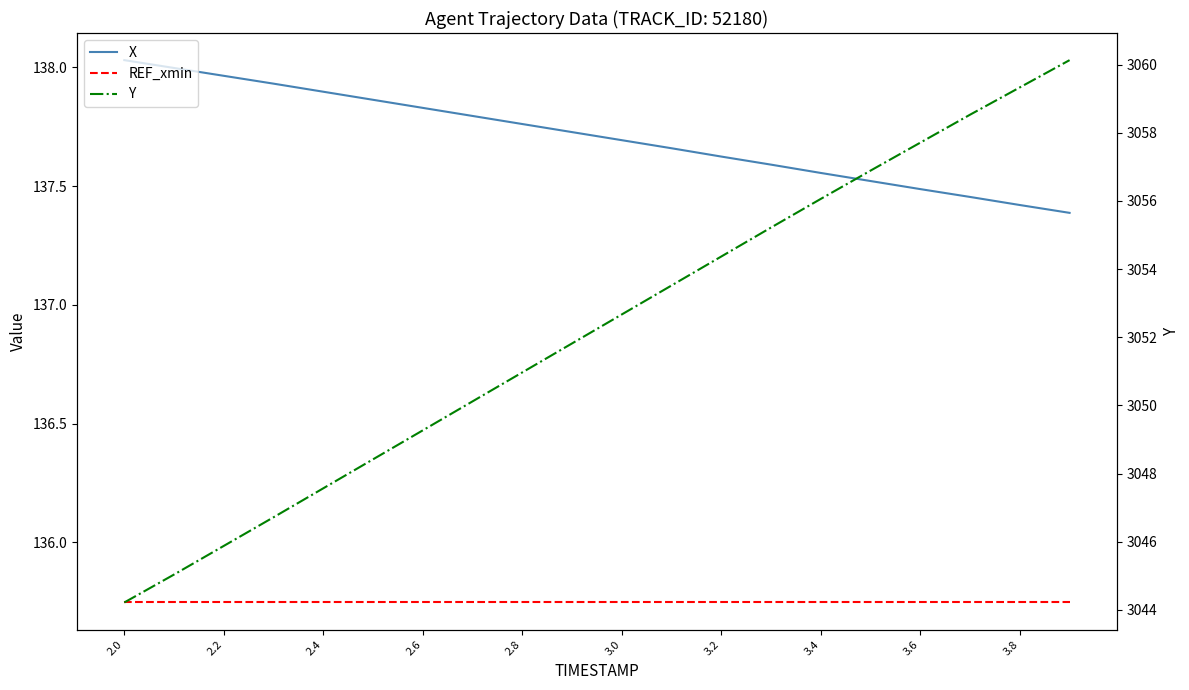

True or false: X has more than 2 points higher than both neighbors.

False